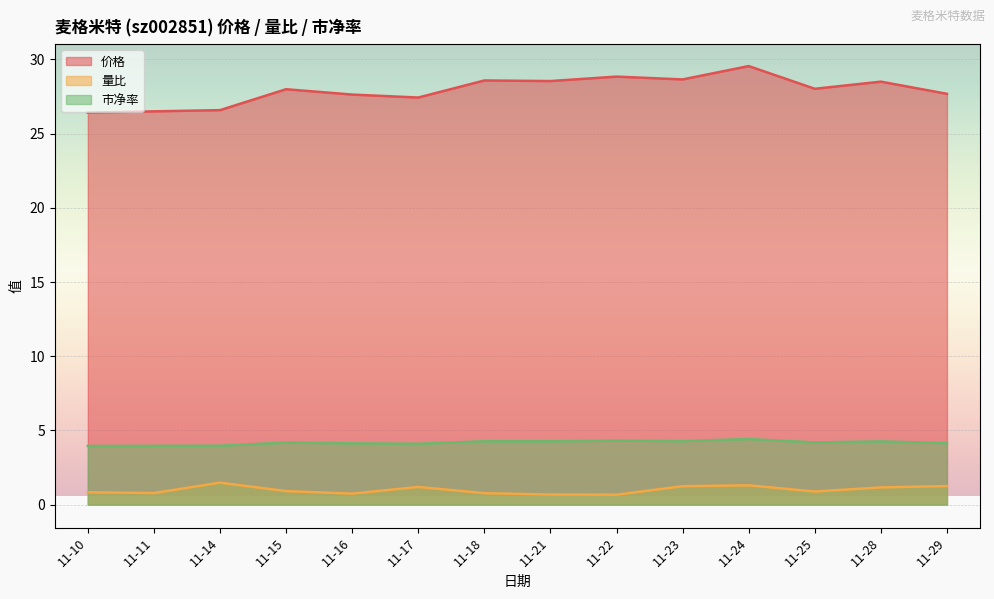

What is the difference between the 市净率 values at 11-22 and 11-16?

0.2